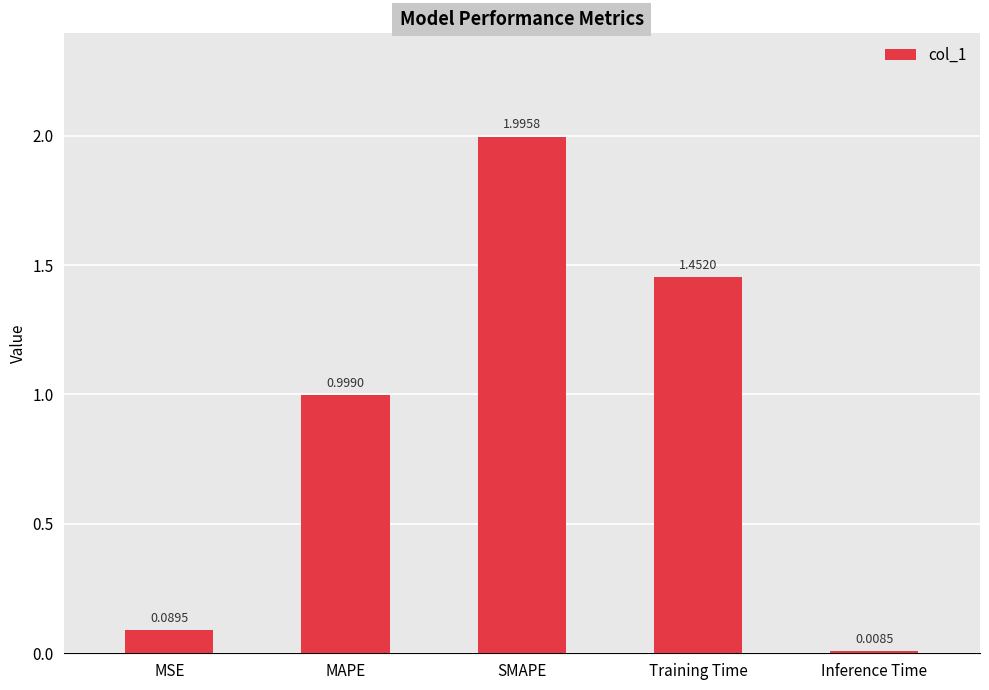

What is the average value?

0.9